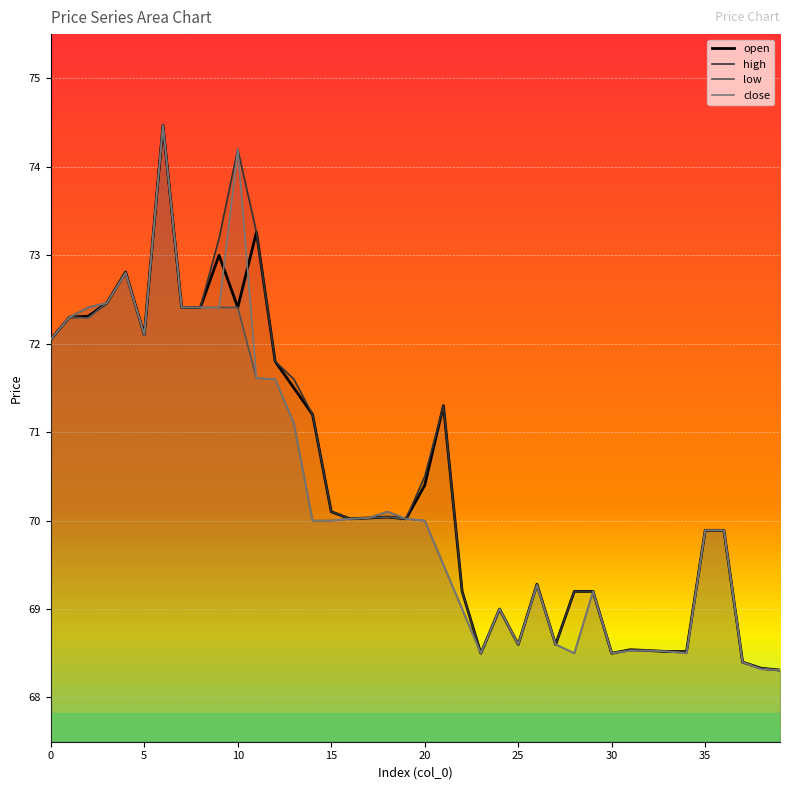

Reading left to right, extract all data points from this chart.

open: 72.0	72.3	72.3	72.5	72.8	72.1	74.5	72.4	72.4	73.0	72.4	73.3	71.8	71.5	71.2	70.1	70.0	70.0	70.0	70.0	70.4	71.3	69.2	68.5	69.0	68.6	69.3	68.6	69.2	69.2	68.5	68.5	68.5	68.5	68.5	69.9	69.9	68.4	68.3	68.3
high: 72.0	72.3	72.4	72.5	72.8	72.1	74.5	72.4	72.4	73.2	74.2	73.3	71.8	71.6	71.2	70.1	70.0	70.0	70.1	70.0	70.5	71.3	69.2	68.5	69.0	68.6	69.3	68.6	69.2	69.2	68.5	68.5	68.5	68.5	68.5	69.9	69.9	68.4	68.3	68.3
low: 72.0	72.3	72.3	72.5	72.8	72.1	74.5	72.4	72.4	72.4	72.4	71.6	71.6	71.1	70.0	70.0	70.0	70.0	70.0	70.0	70.0	69.5	69.0	68.5	69.0	68.6	69.3	68.6	68.5	69.2	68.5	68.5	68.5	68.5	68.5	69.9	69.9	68.4	68.3	68.3
close: 72.0	72.3	72.4	72.5	72.8	72.1	74.5	72.4	72.4	72.4	74.2	71.6	71.6	71.1	70.0	70.0	70.0	70.0	70.1	70.0	70.0	69.5	69.0	68.5	69.0	68.6	69.3	68.6	68.5	69.2	68.5	68.5	68.5	68.5	68.5	69.9	69.9	68.4	68.3	68.3